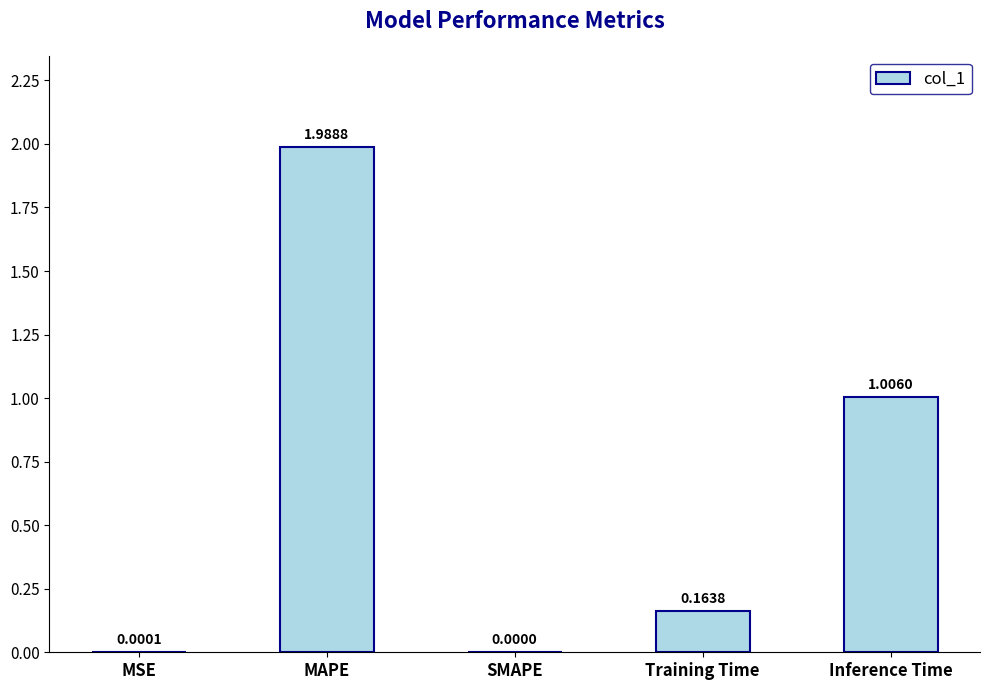

Between Training Time and Inference Time, which is larger?

Inference Time